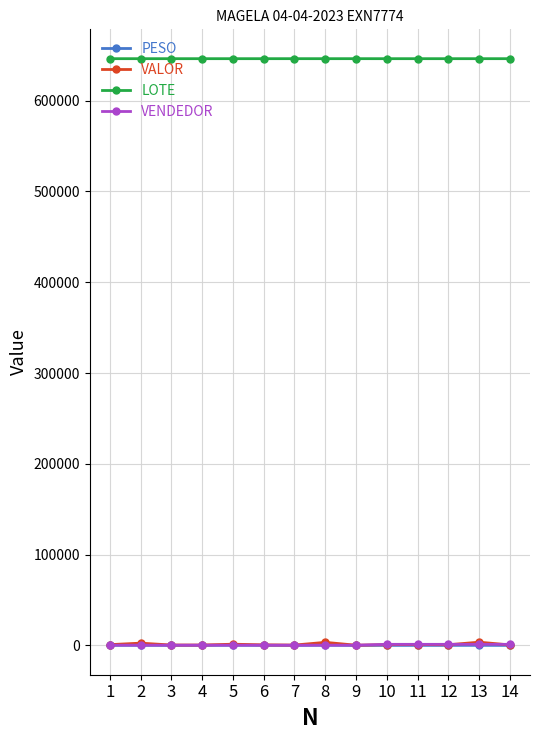

What is the spread (max minus min) of values at 5?

646159.1